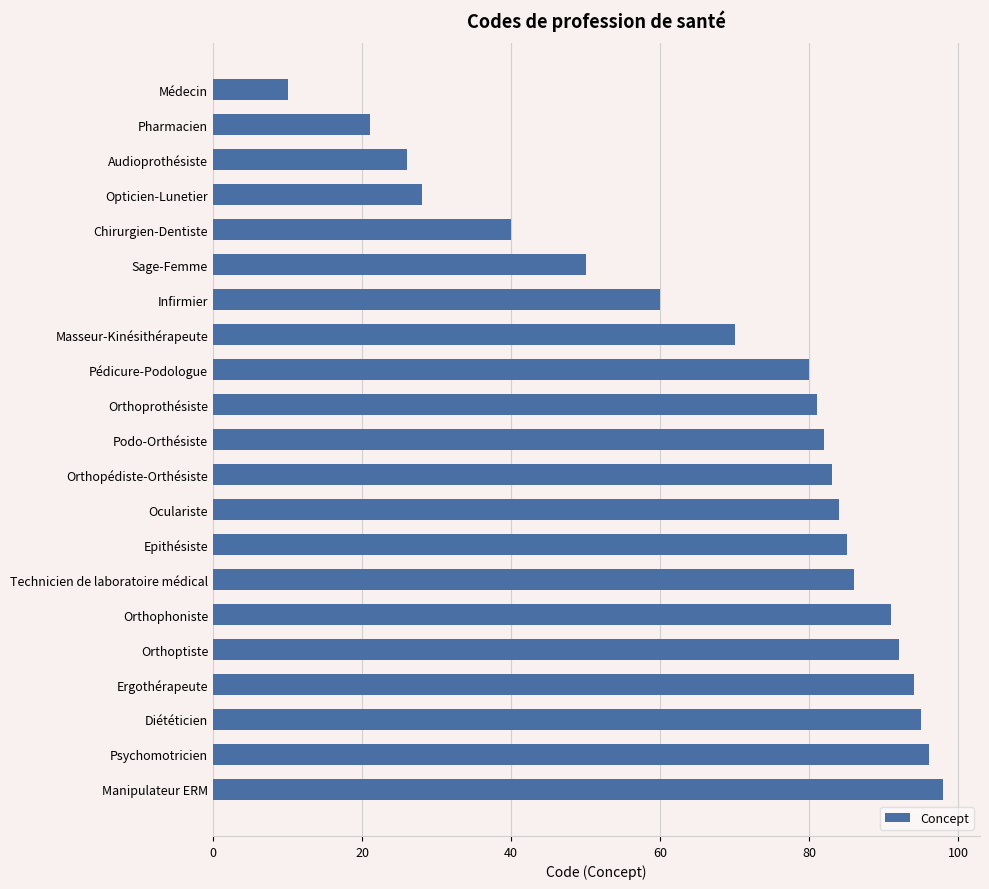

What is the value of the 2nd bar from the top?

21